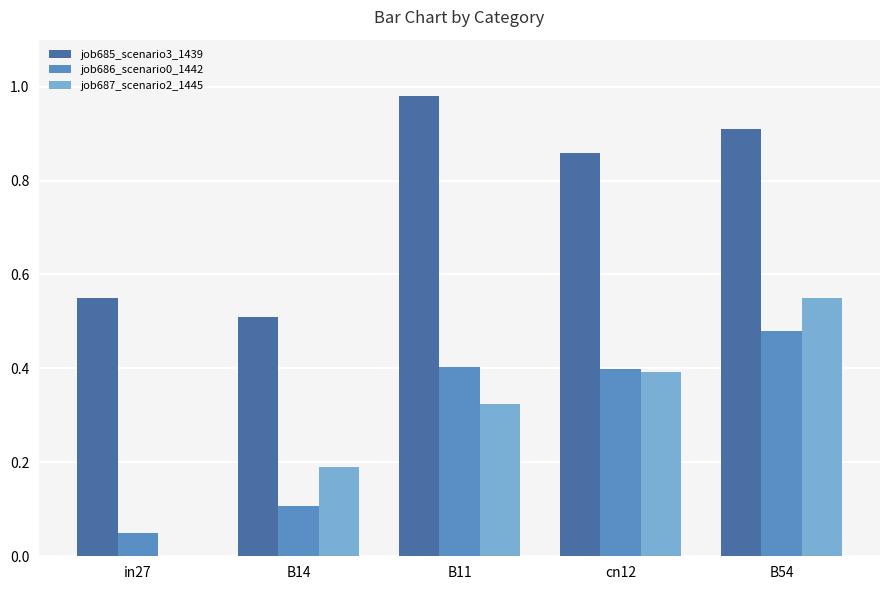

The job685_scenario3_1439 series shows 0.9 at cn12. True or false?

True